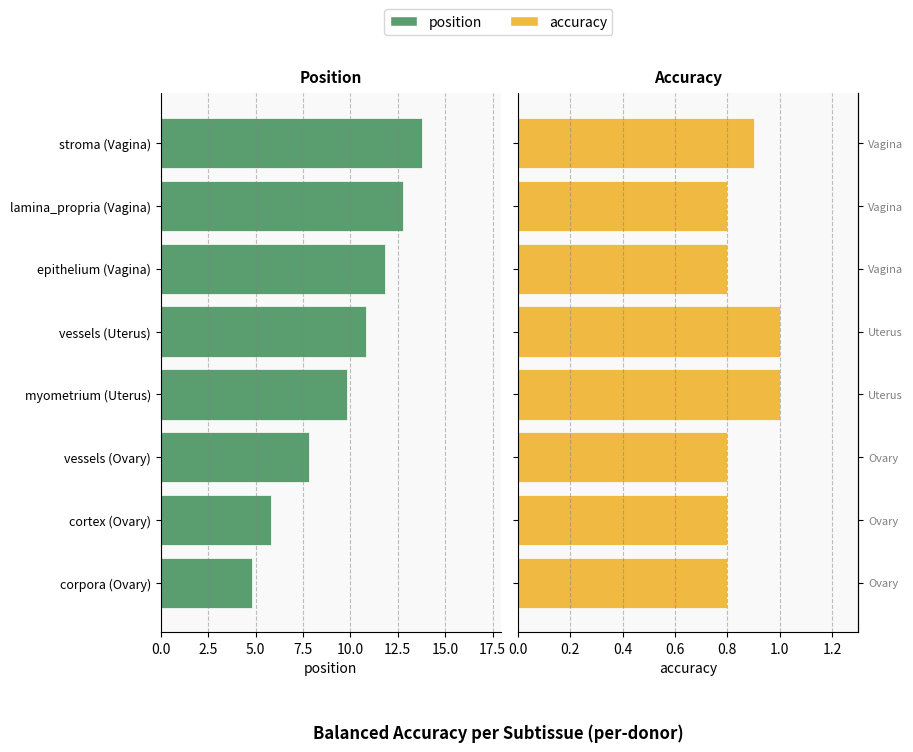

The position series shows 3.0 at vessels (Uterus). True or false?

False